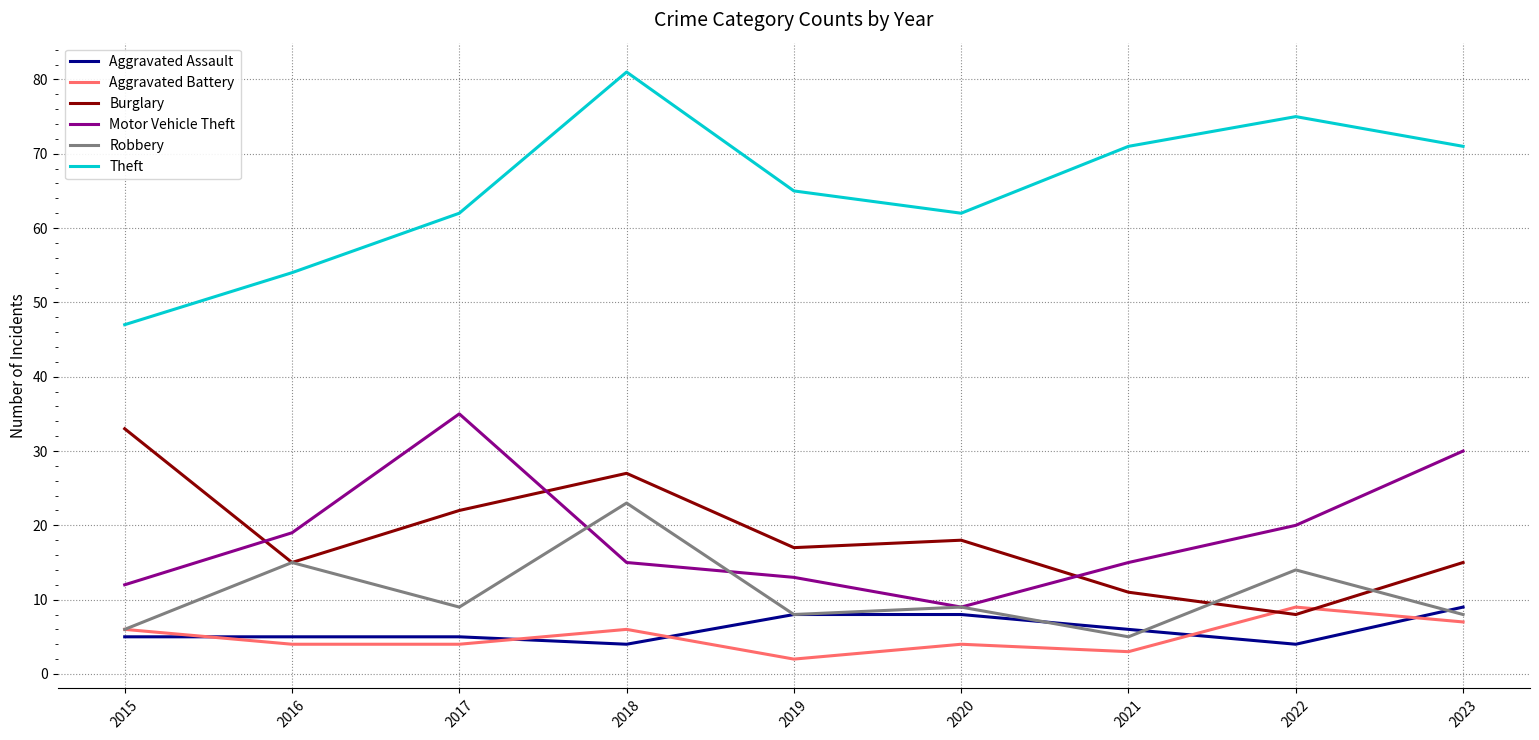

What is the average value of the Robbery series?

11